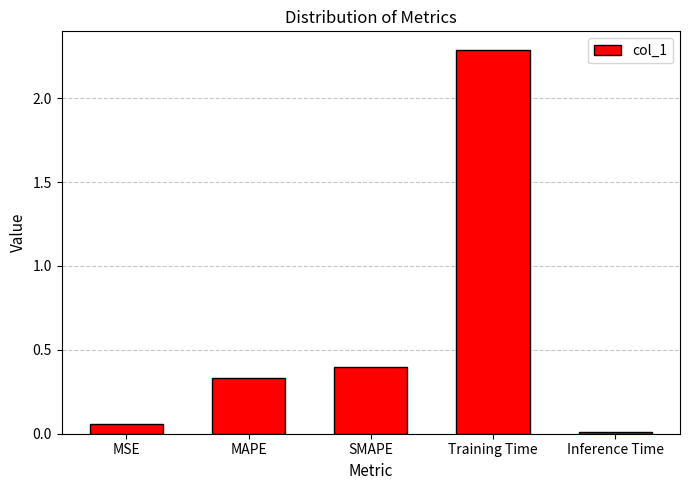

Which category has the highest value across all series?

Training Time